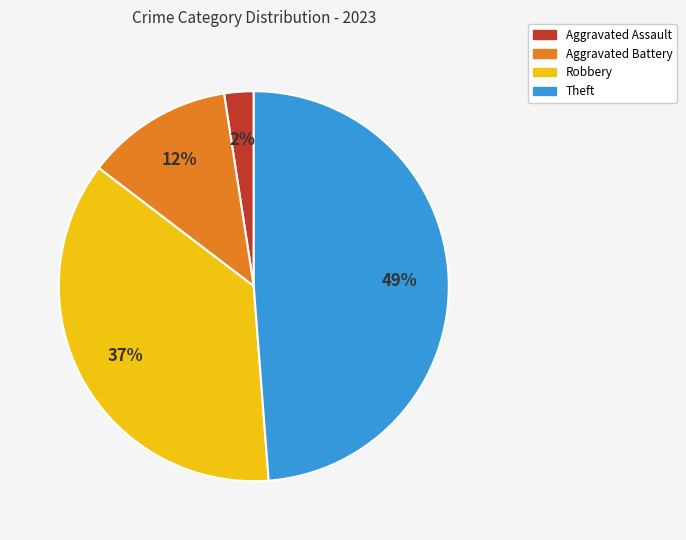

Is there a majority slice in this chart?

No